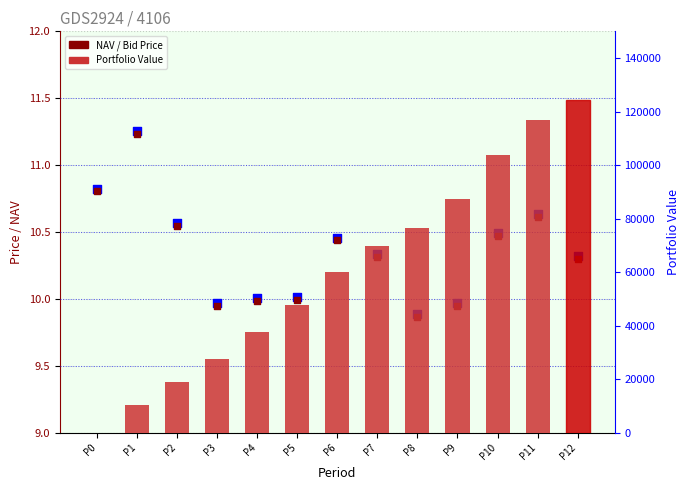

Which series has the largest Y range (max minus min)?

Portfolio Value